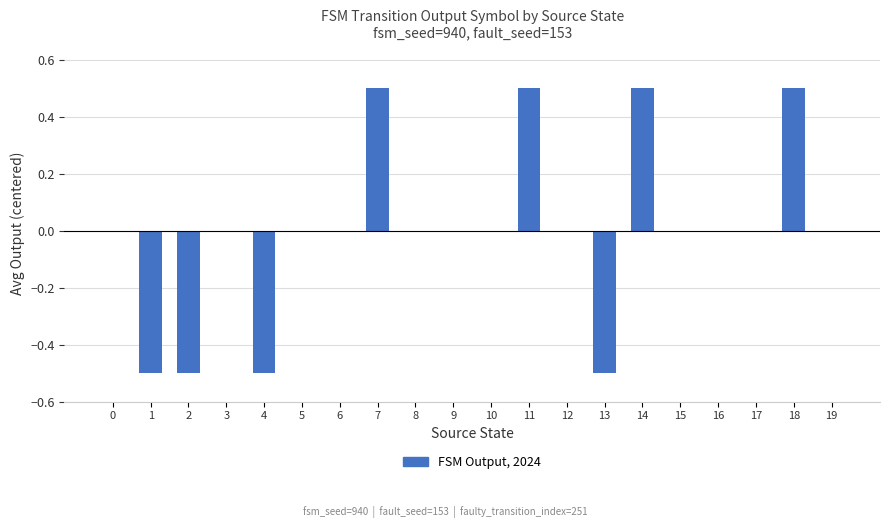

What is the greatest value displayed?

0.5